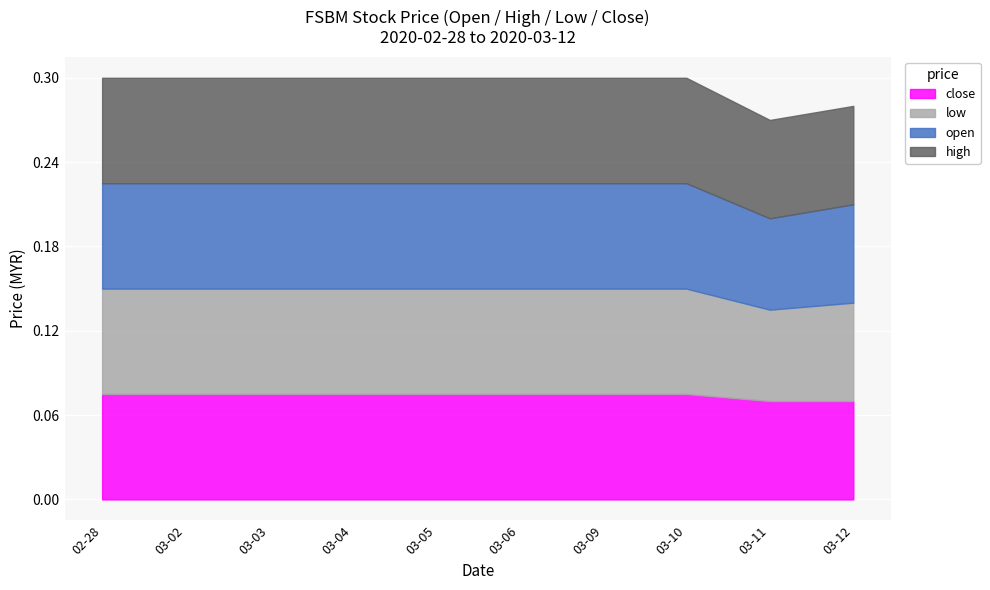

What is the value of the close point at the 3rd from the left?

0.1